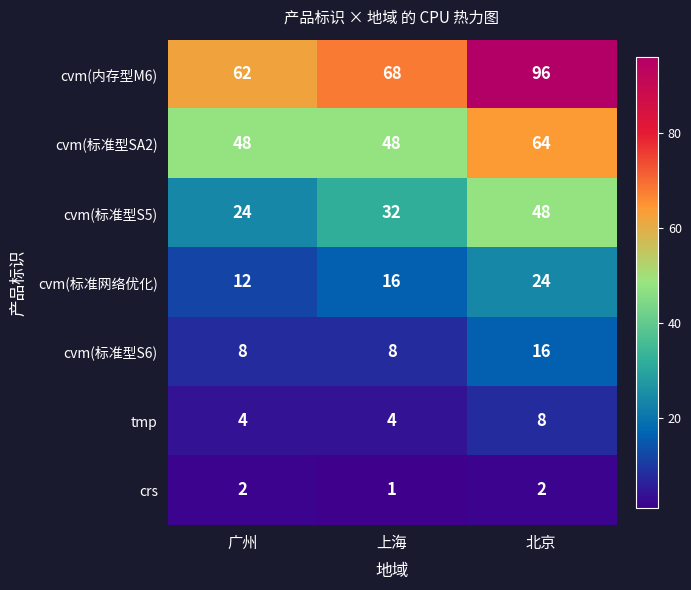

What is the approximate value of cvm(标准型SA2) at 广州?

48